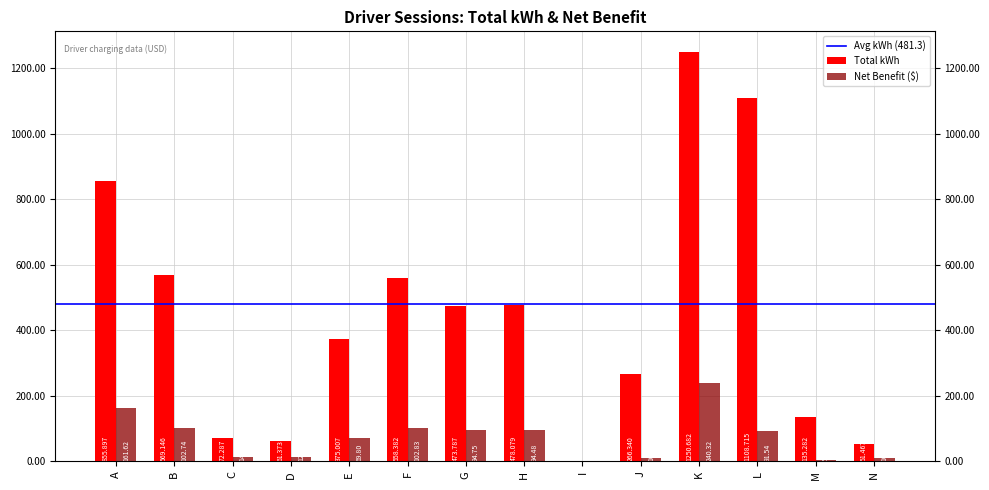

List the labels in order of Net Benefit value, smallest first.

I, M, N, J, D, C, E, L, H, G, B, F, A, K